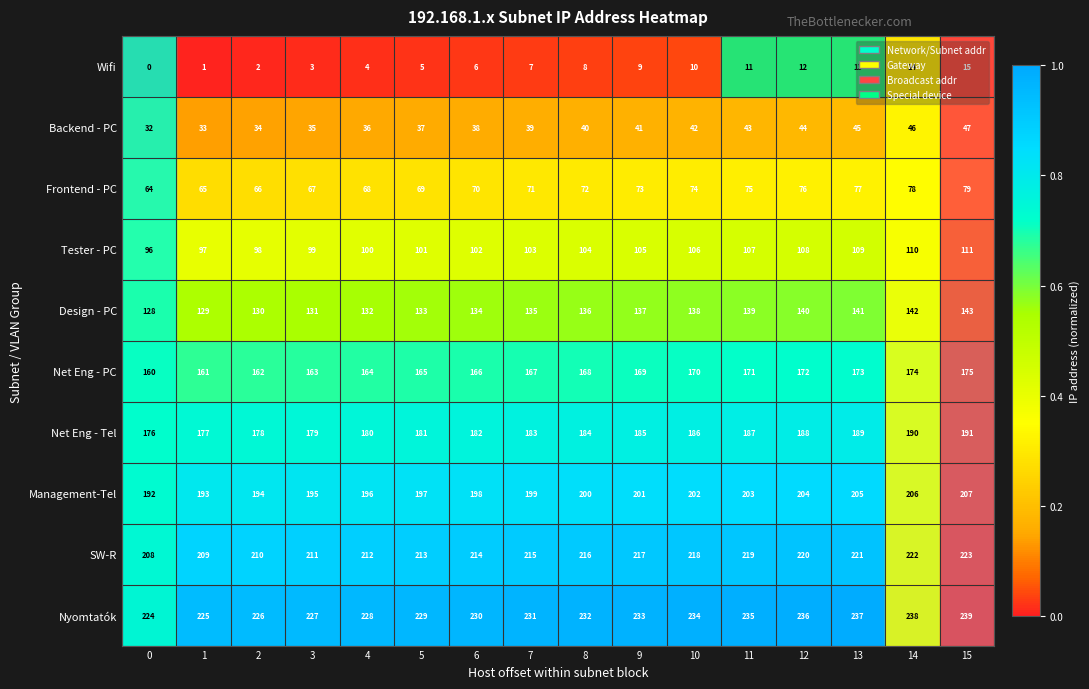

True or false: Design - PC has a value of 136 at 8.

True